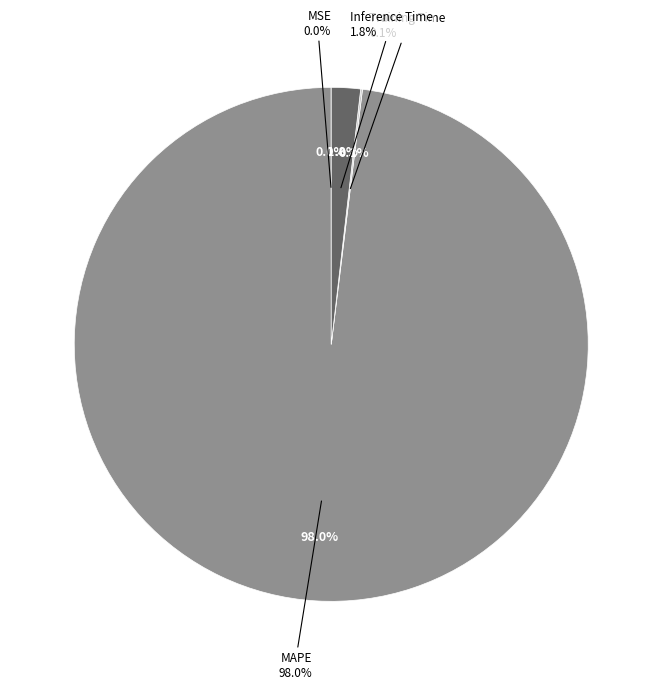

How much of the chart is everything except MAPE?

2.0%